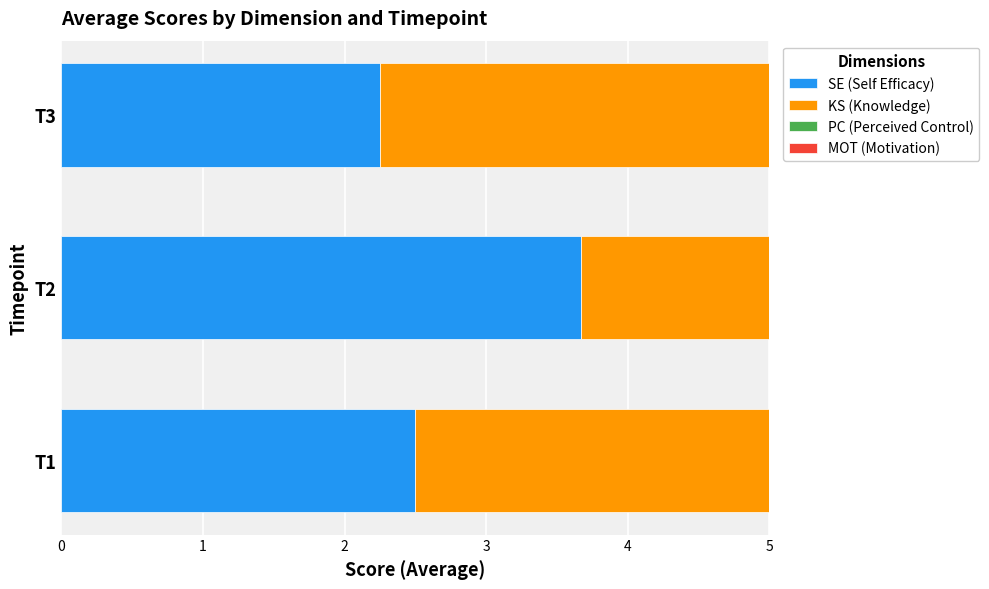

What is the difference between the maximum and minimum values in the MOT (Motivation) series?

0.8